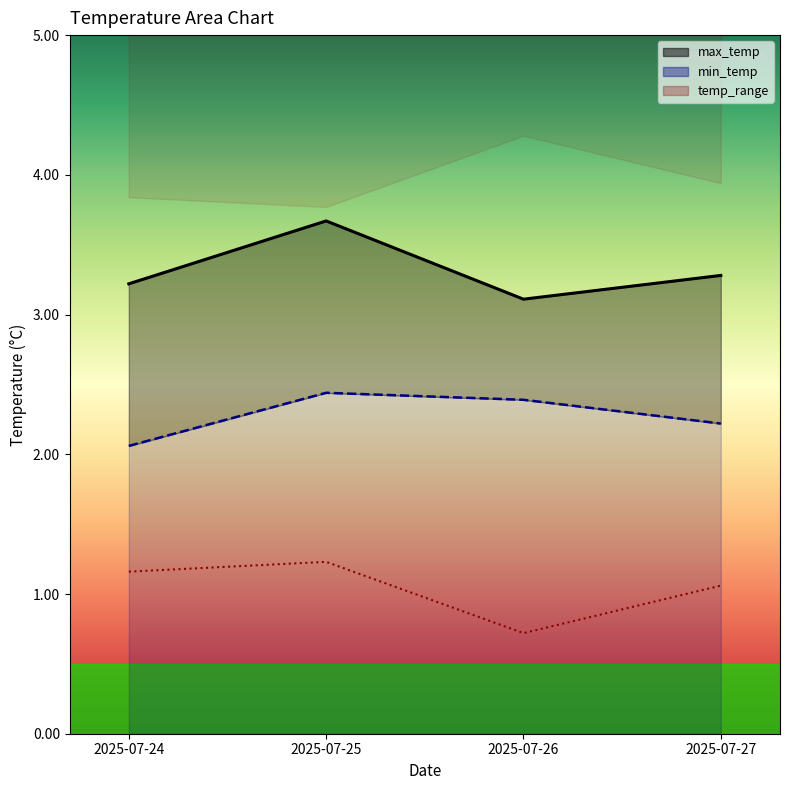

List the labels in order of max_temp value, largest first.

2025-07-25, 2025-07-27, 2025-07-24, 2025-07-26